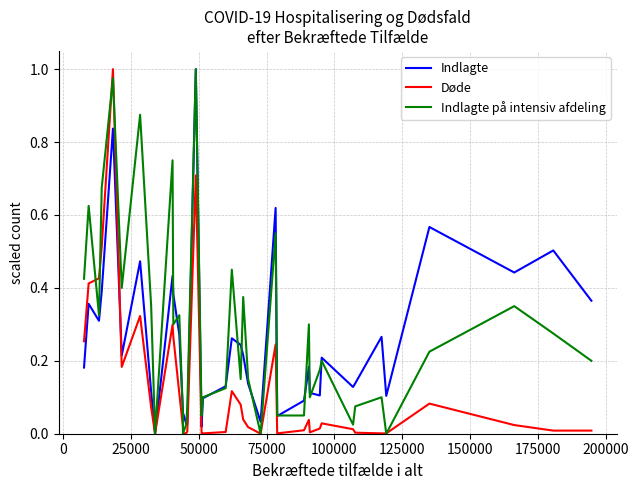

List the series in order of their overall mean, highest first.

Indlagte på intensiv afdeling, Indlagte, Døde